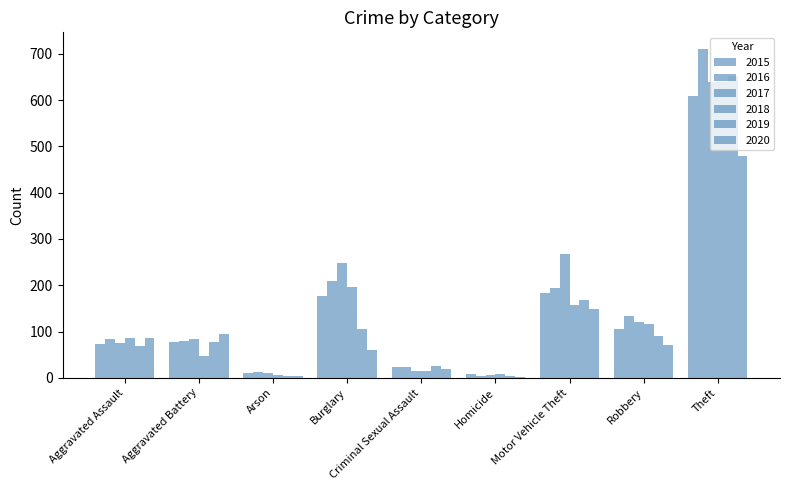

List the labels in order of 2015 value, smallest first.

Homicide, Arson, Criminal Sexual Assault, Aggravated Assault, Aggravated Battery, Robbery, Burglary, Motor Vehicle Theft, Theft